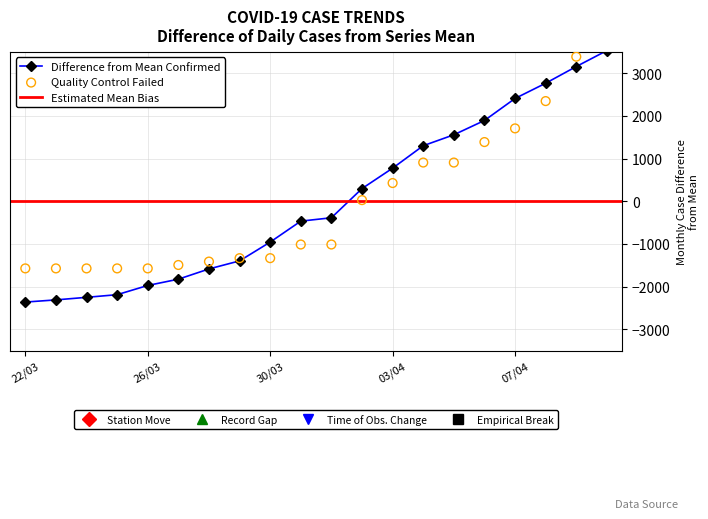

What is the total value across all series at 03-23-2020?

-3881.8